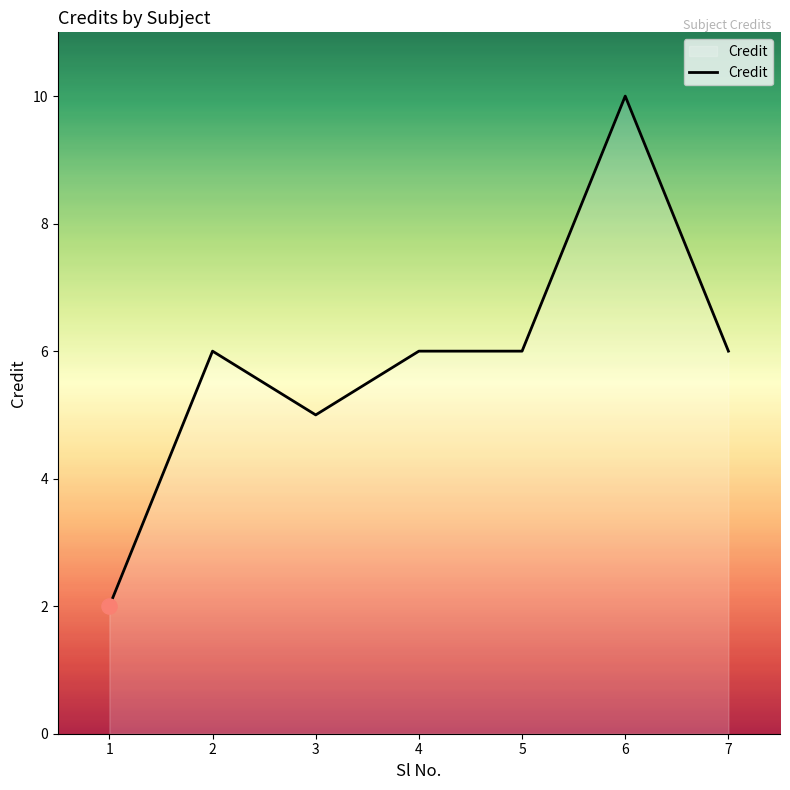

Approximately how many times larger is the value at 1 compared to 3?

0.4